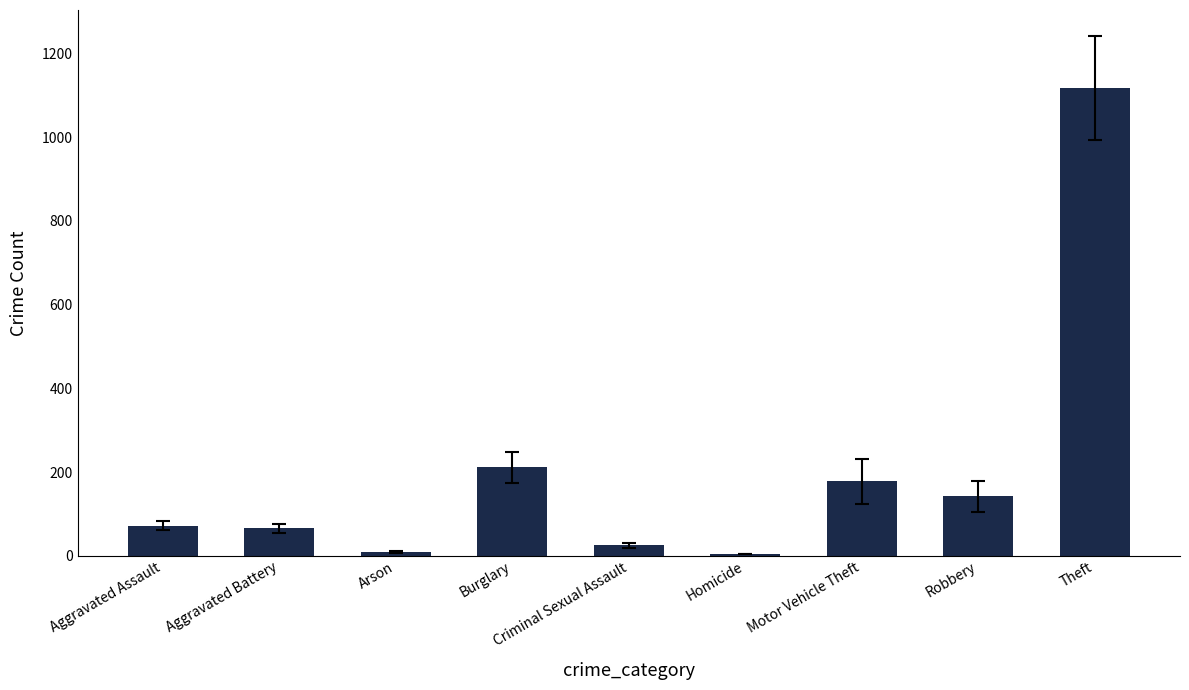

What is the ratio of the value at Aggravated Assault to the value at Arson?

9.0